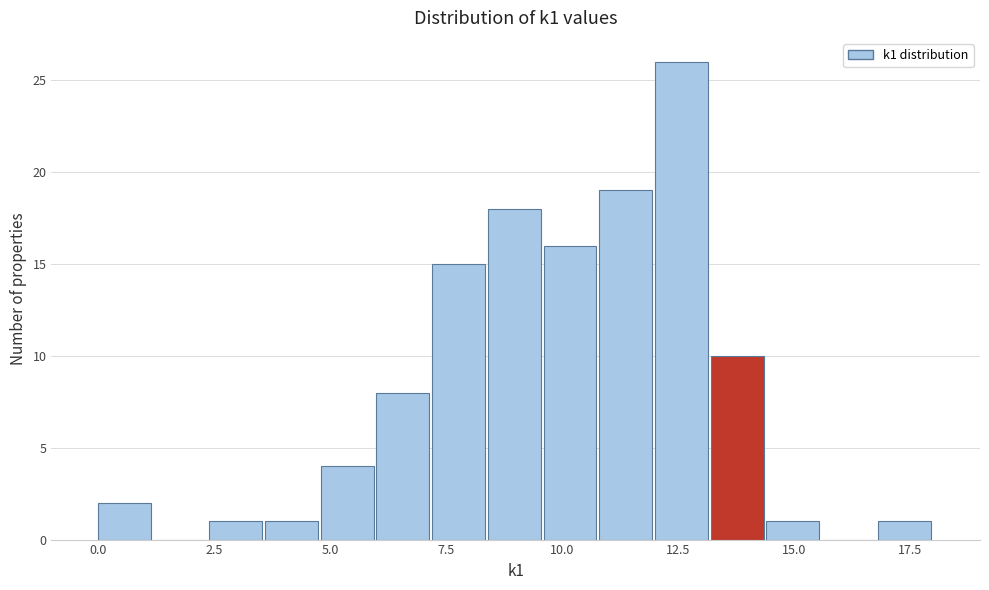

Read against the x-axis, roughly where is the centre of the tallest bar?

12.5